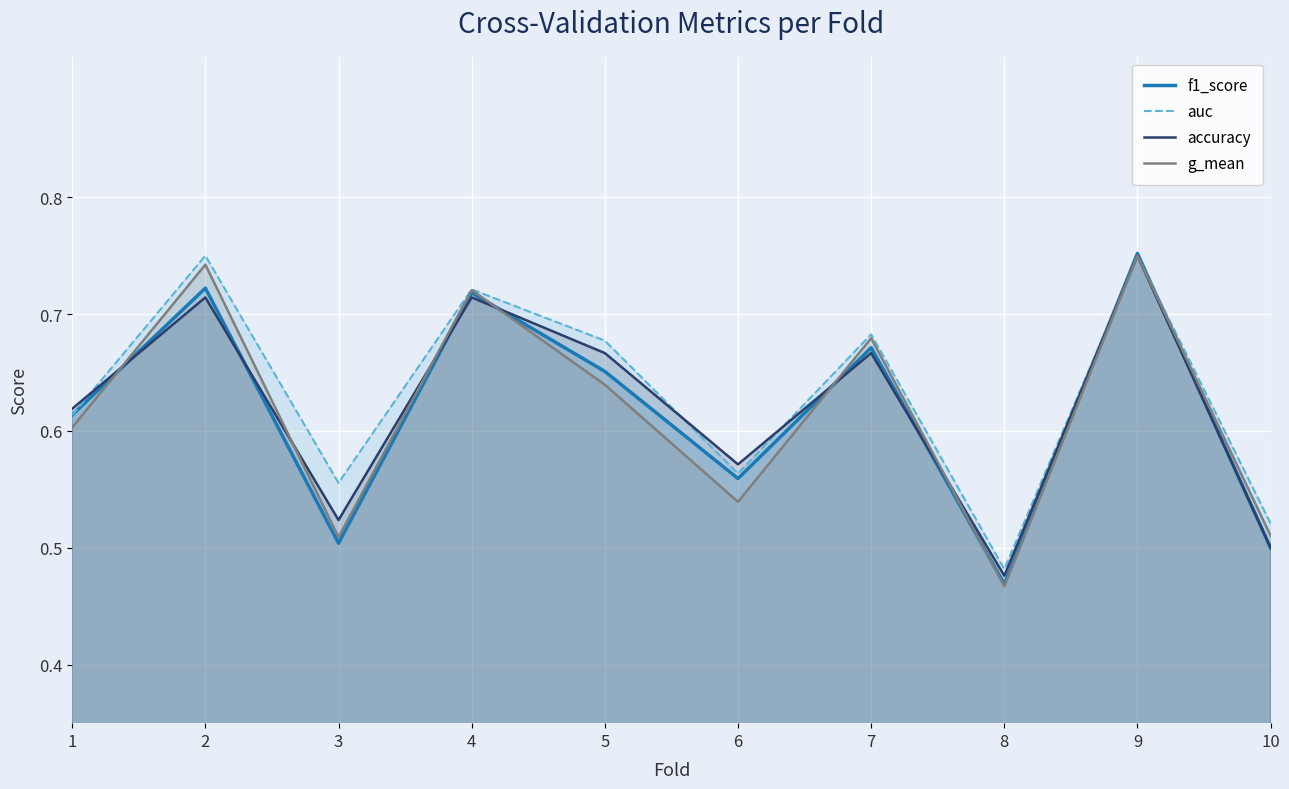

In auc, how many points are higher than both neighbors (excluding endpoints)?

4